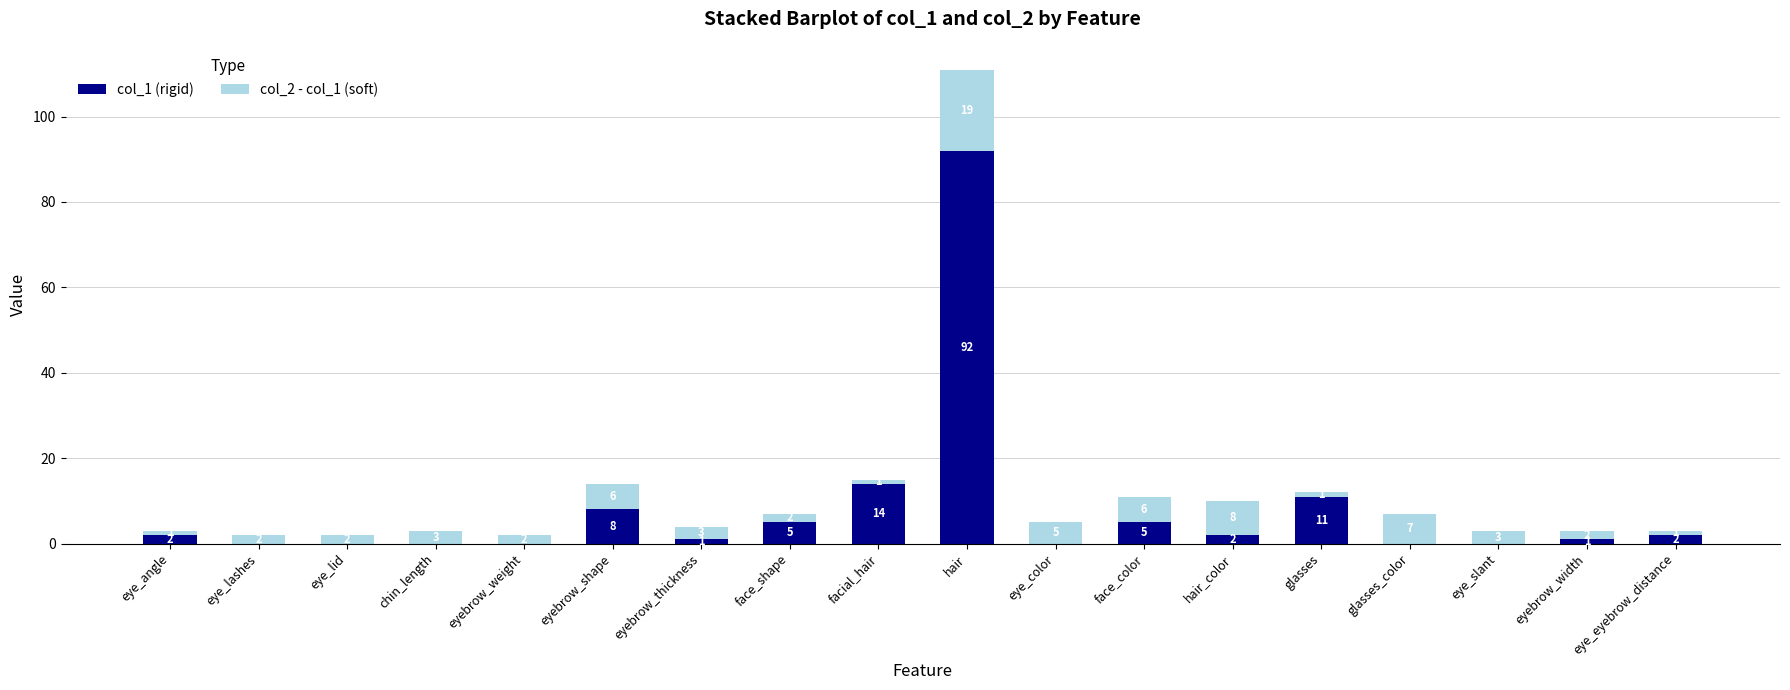

Where is col_1 (rigid) nearest to the value 46?

facial_hair